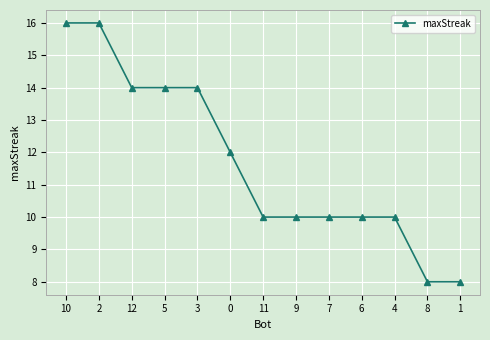

What is the sum of all values?

152